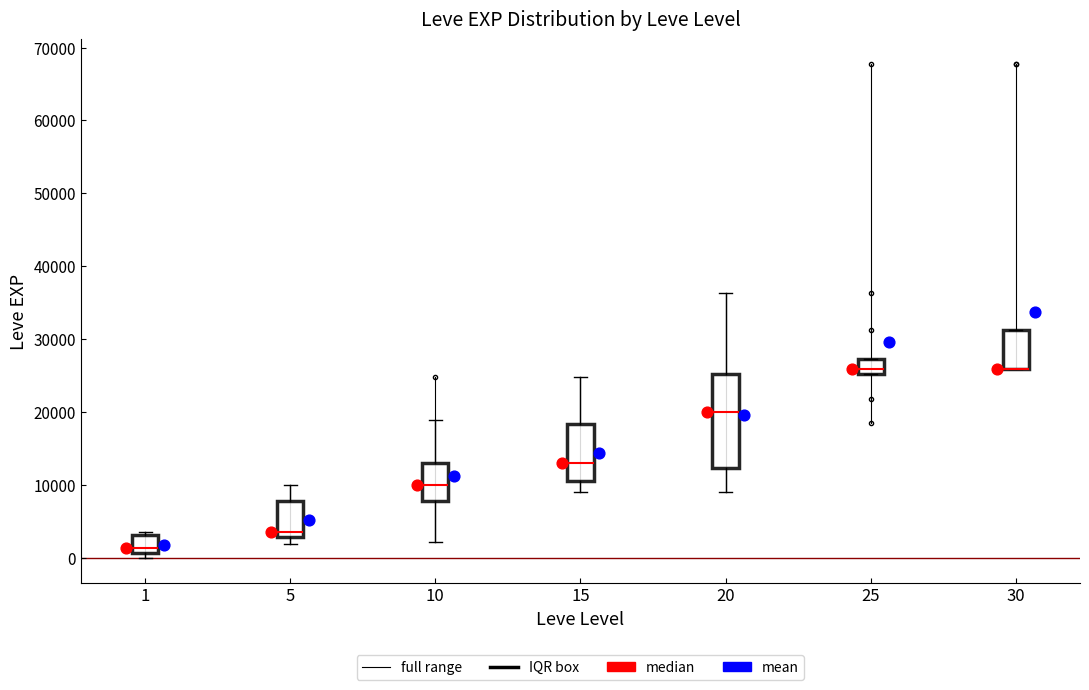

Which box is the tallest, from its lower edge to its upper edge?

20